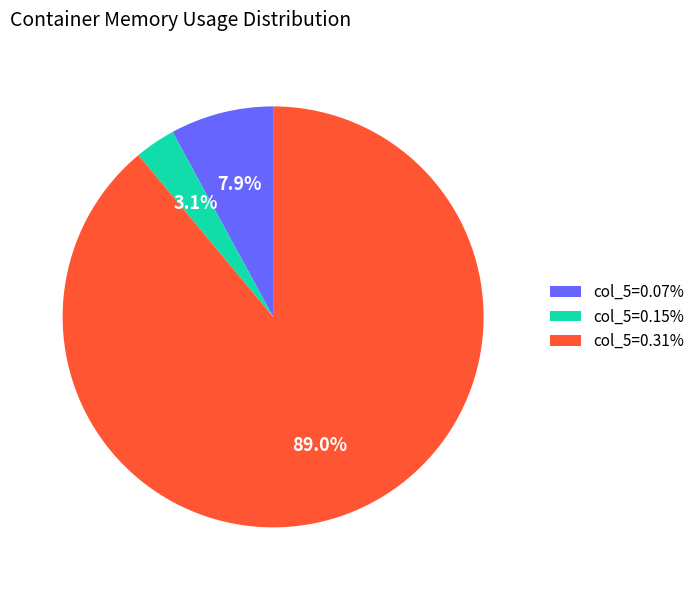

Approximately how many times larger is the value at col_5=0.15% compared to col_5=0.07%?

0.4